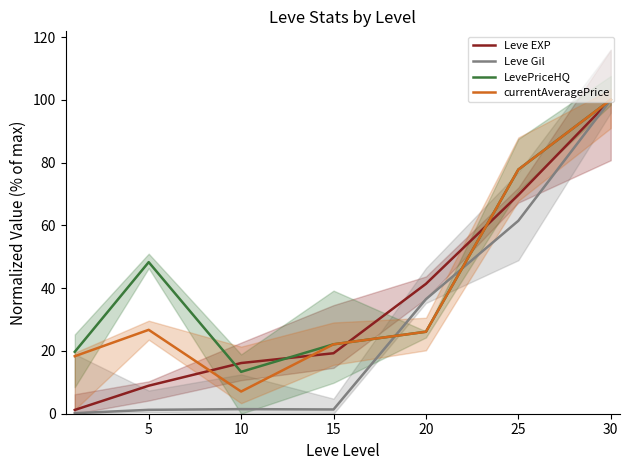

Where is the first local maximum for Leve Gil?

10